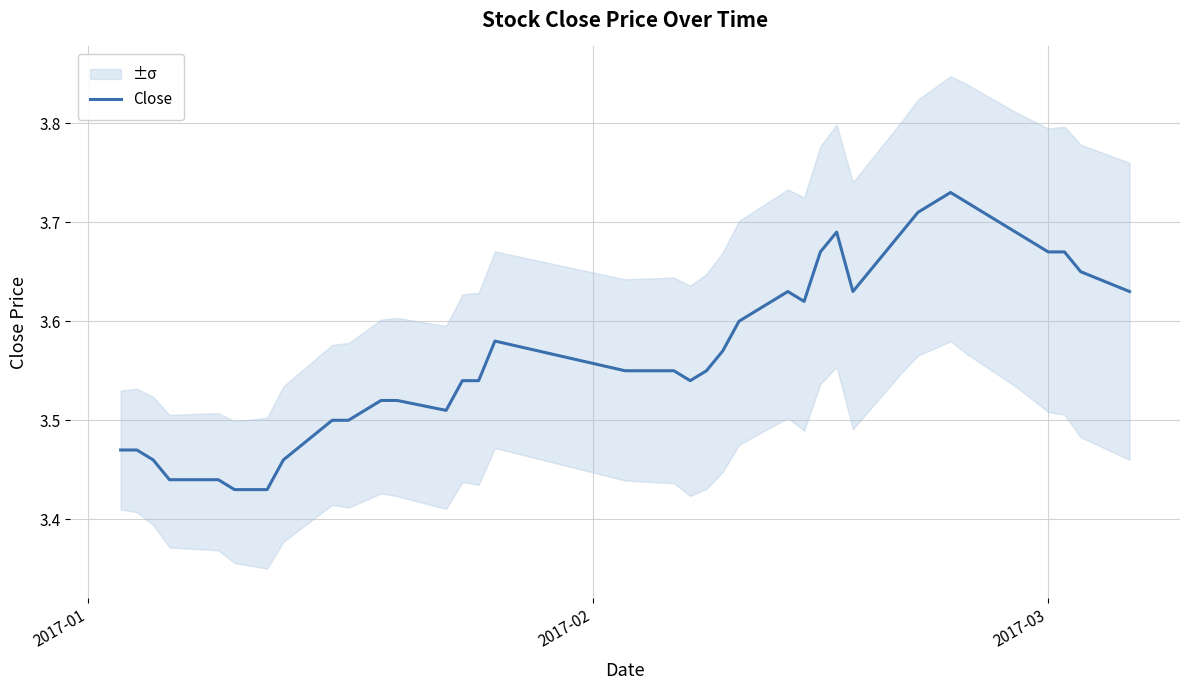

What is the difference between the maximum and minimum values?

0.3